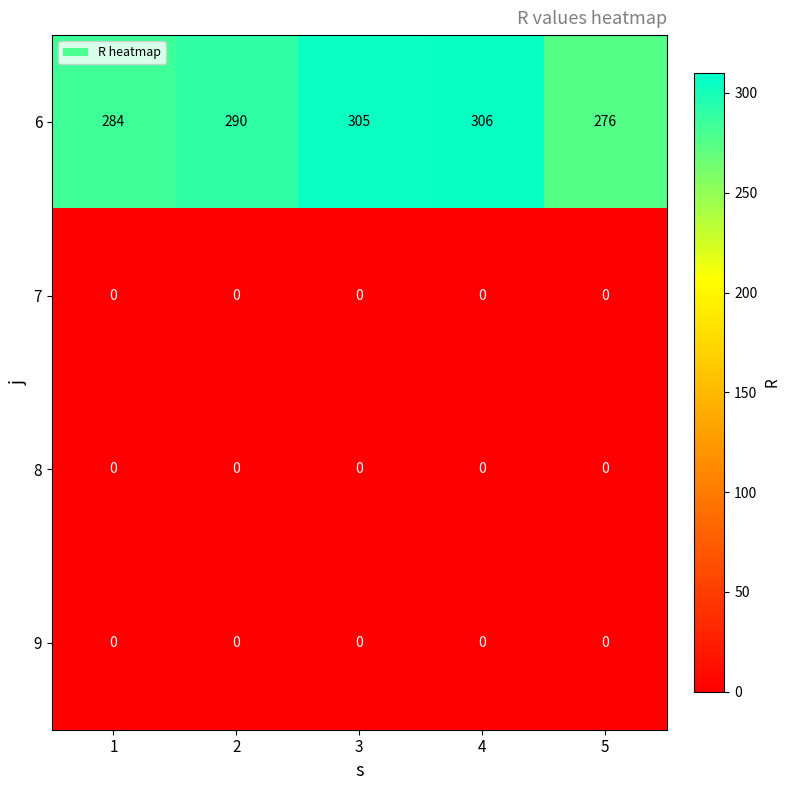

Which series has the widest spread of values?

6